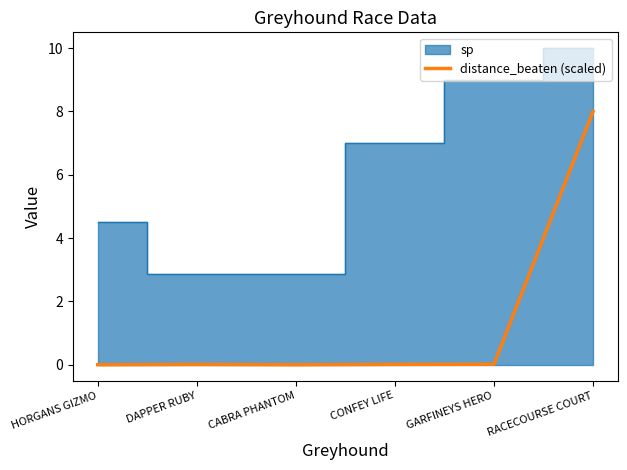

How many interior local peaks (higher than both neighbors) does the data have?

1